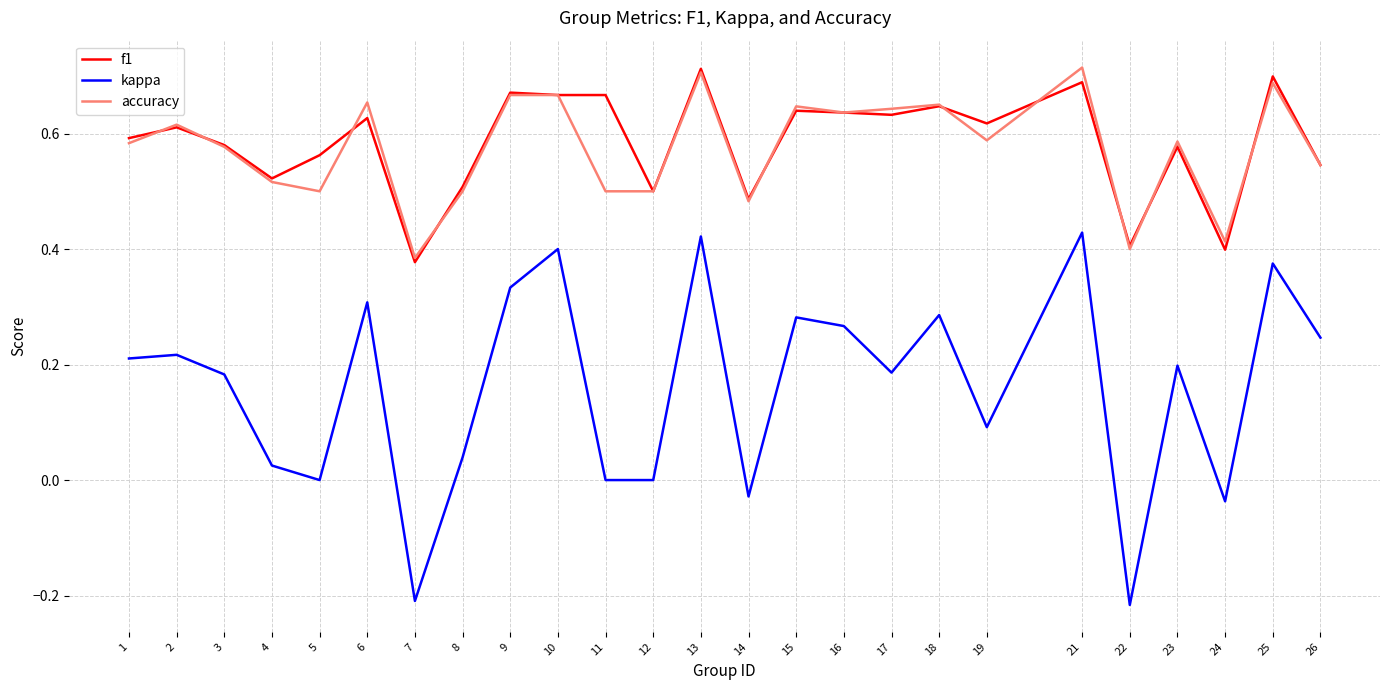

True or false: kappa and f1 intersect in this chart.

False